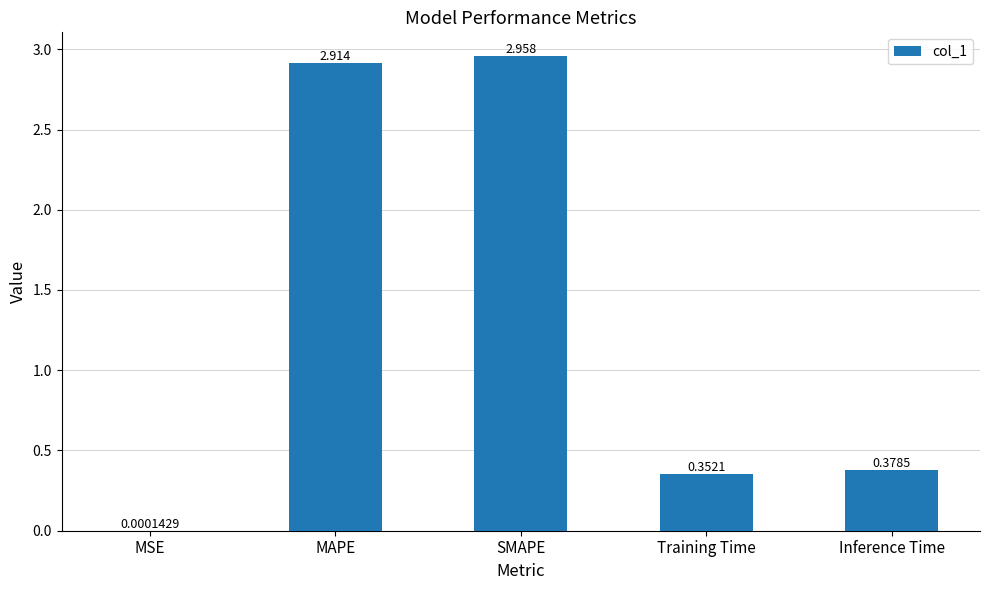

Which has a higher value, SMAPE or MAPE?

SMAPE